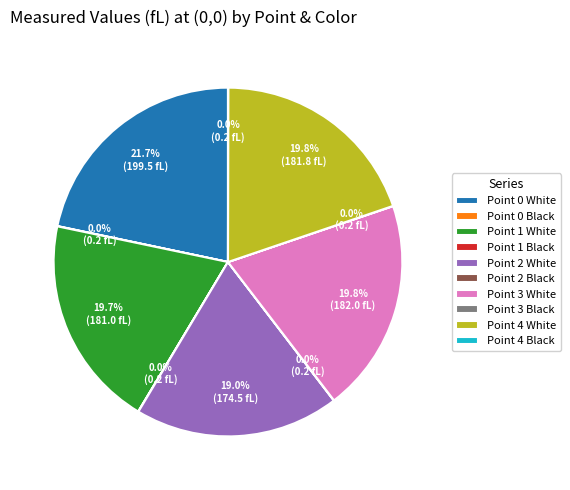

The Point 3 White slice represents 20% of the pie. True or false?

True